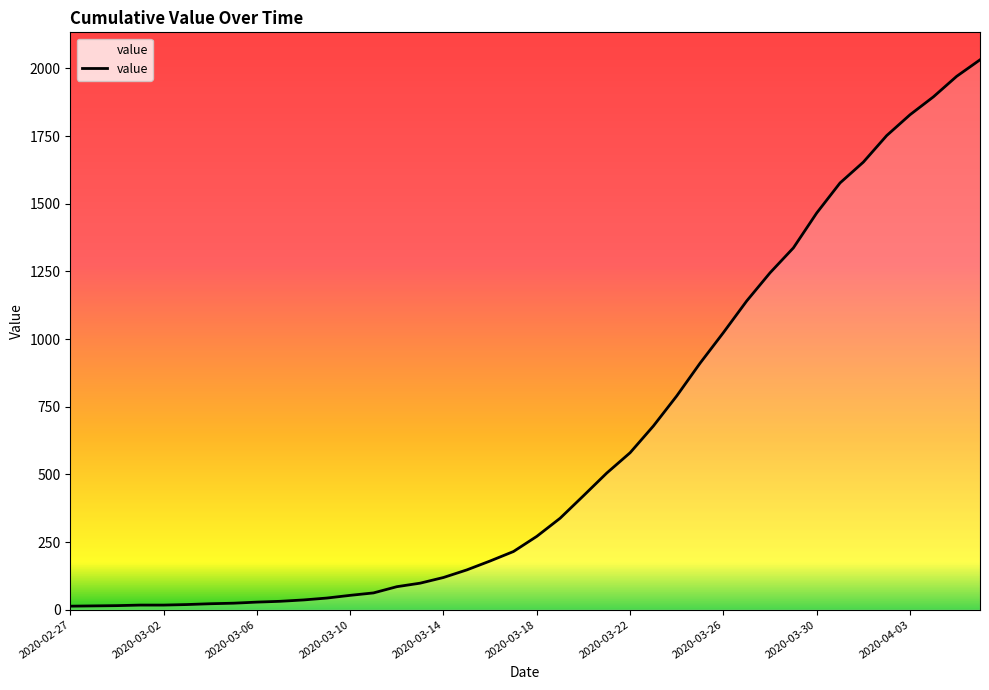

What is the greatest value displayed?

2032